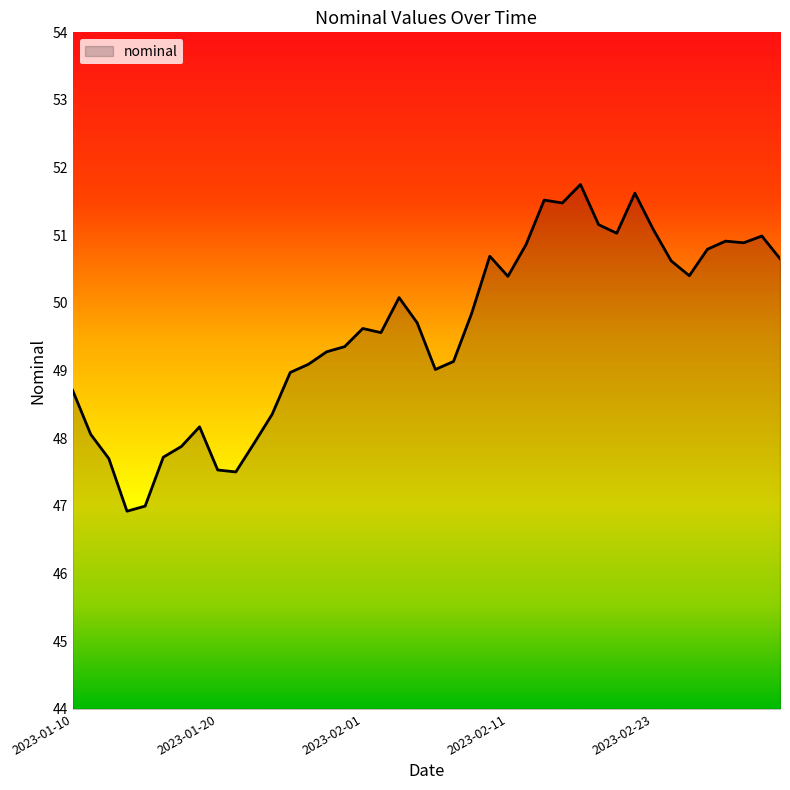

What is the minimum value shown in the chart?

46.9